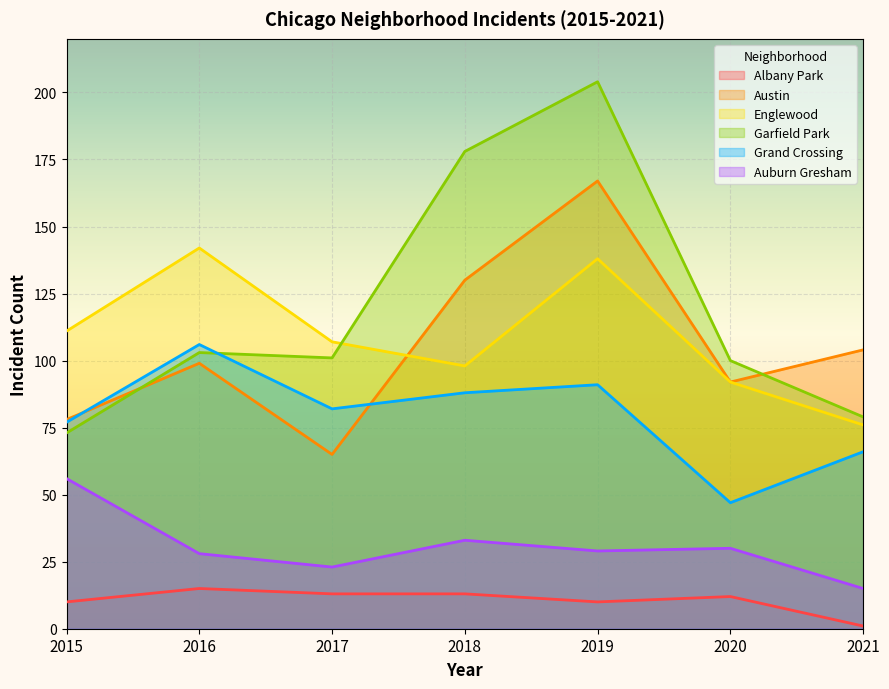

How many values in the Garfield Park series are below 101?

3